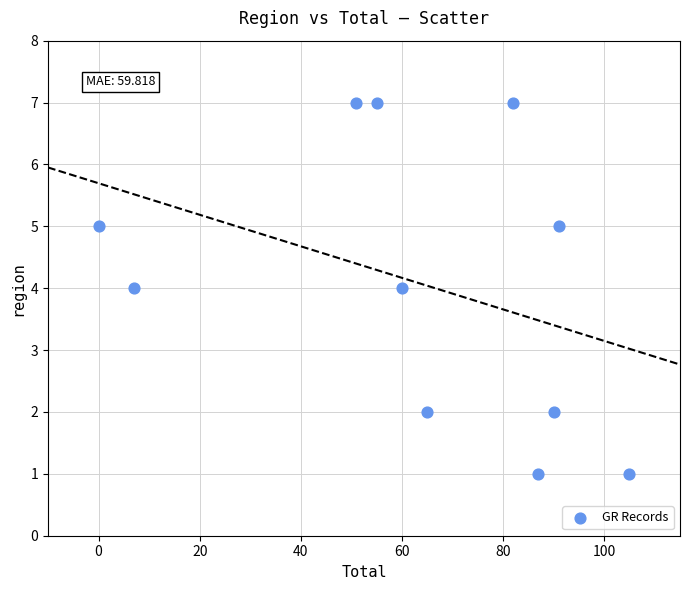

What is the range of X values (max minus min)?

105